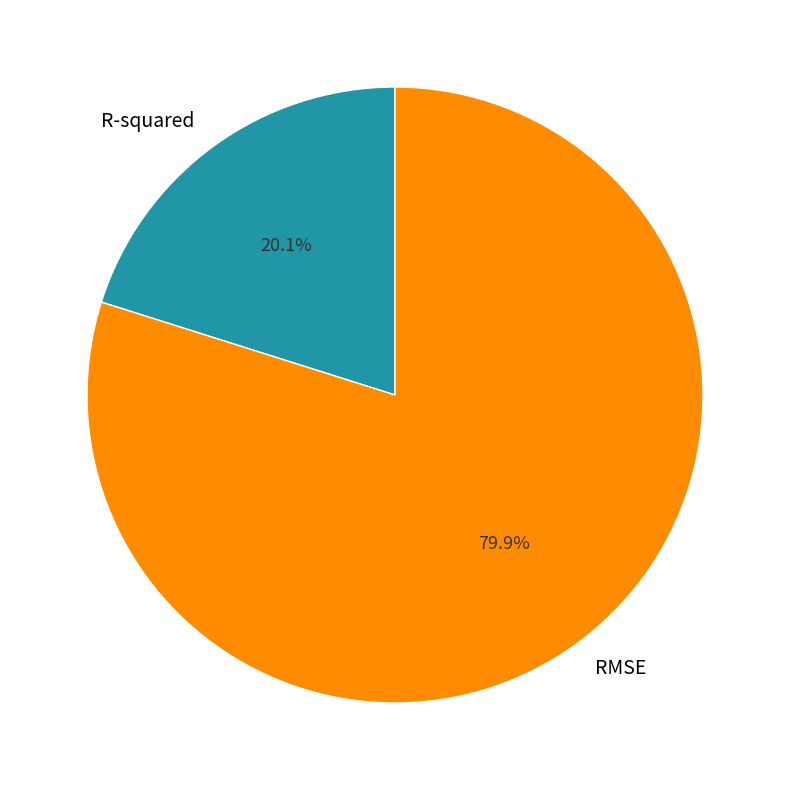

To the nearest percent, what is the difference between the largest and smallest slice percentages?

60%